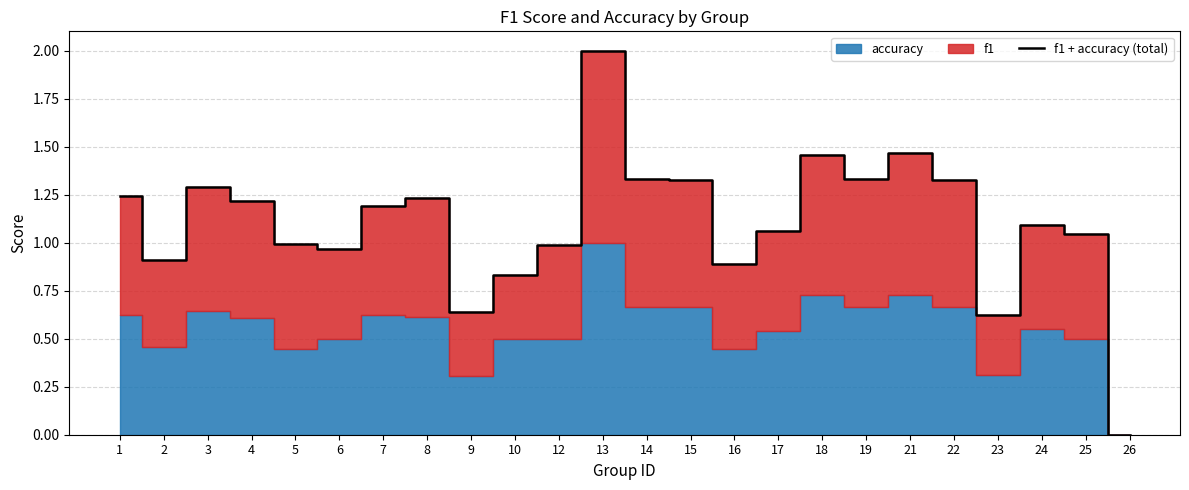

Where is the first local minimum?

2